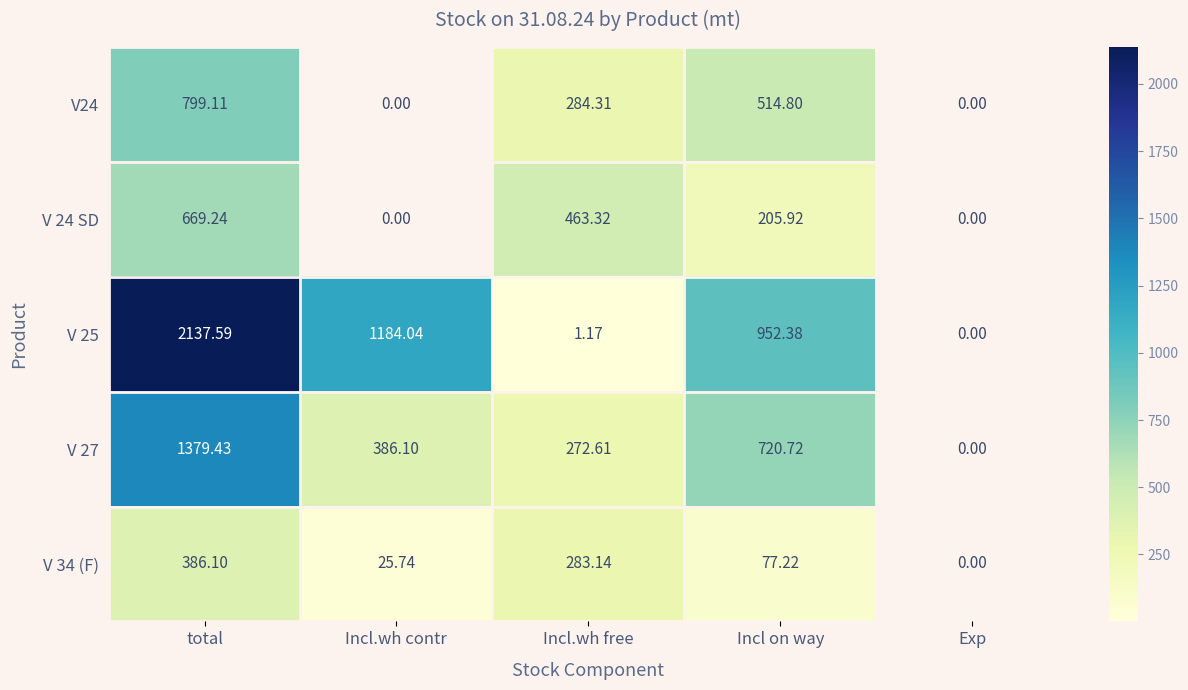

What is the total value across all series at Incl.wh free?

1304.5